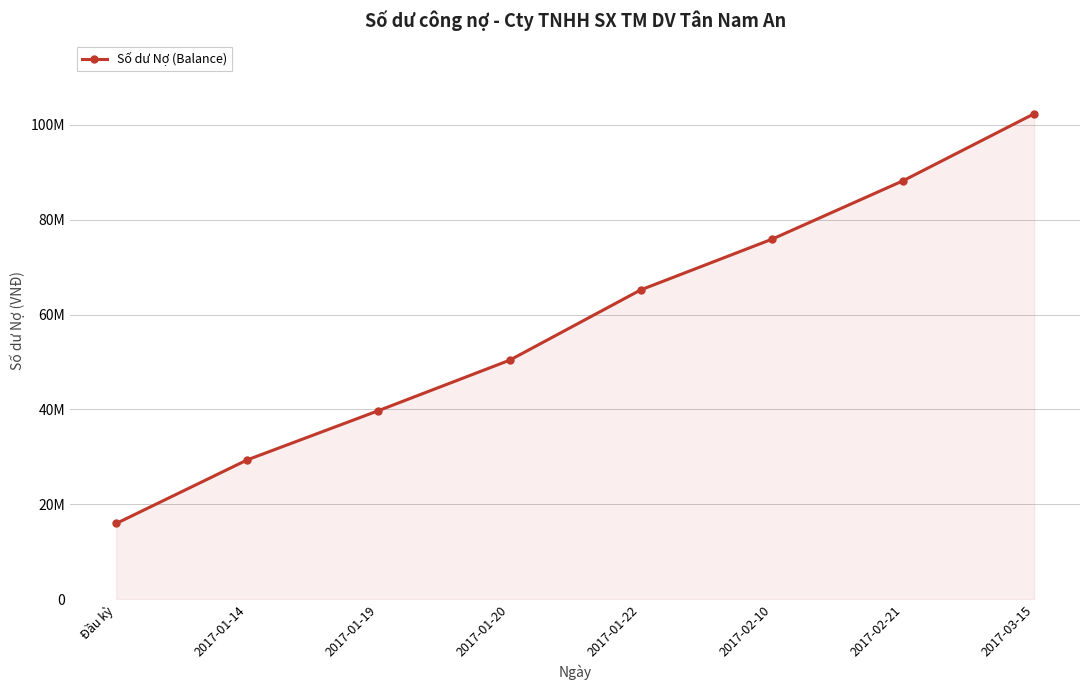

Reading left to right, what are all the values shown in this chart?

Đầu kỳ=15955843	2017-01-14=29369675	2017-01-19=39740017	2017-01-20=50366758	2017-01-22=65189826	2017-02-10=75865626	2017-02-21=88185626	2017-03-15=102310208